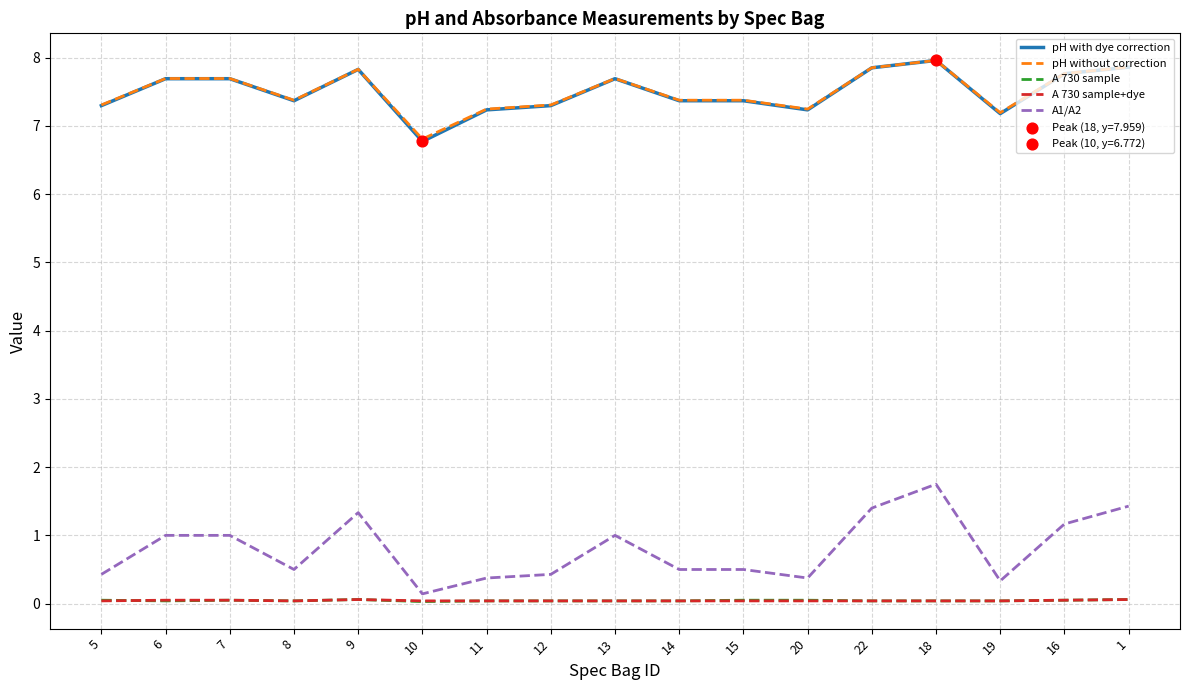

Which series has the largest range (max minus min)?

A1/A2